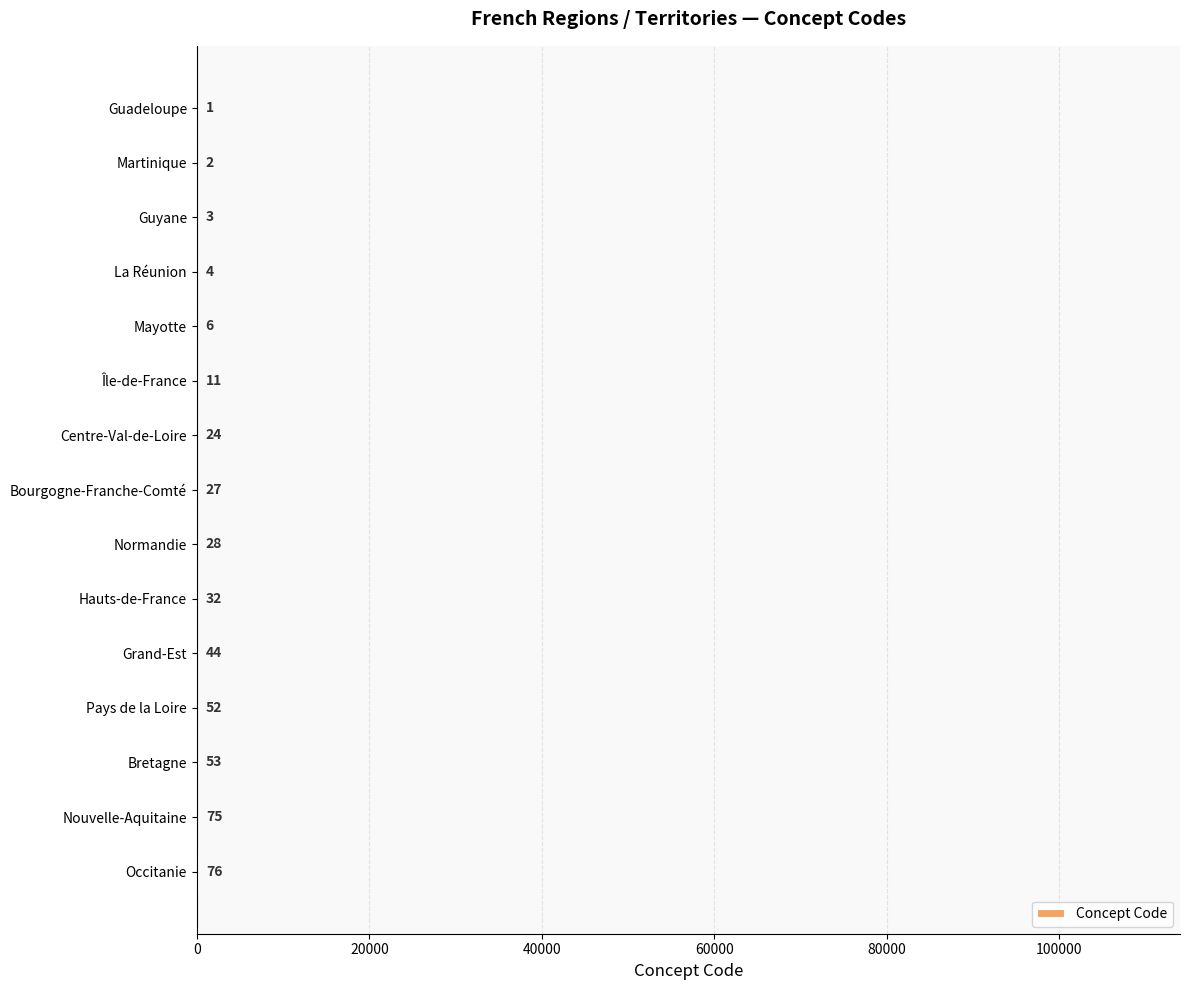

Reading top to bottom, transcribe all the data shown in this chart.

Guadeloupe=1	Martinique=2	Guyane=3	La Réunion=4	Mayotte=6	Île-de-France=11	Centre-Val-de-Loire=24	Bourgogne-Franche-Comté=27	Normandie=28	Hauts-de-France=32	Grand-Est=44	Pays de la Loire=52	Bretagne=53	Nouvelle-Aquitaine=75	Occitanie=76